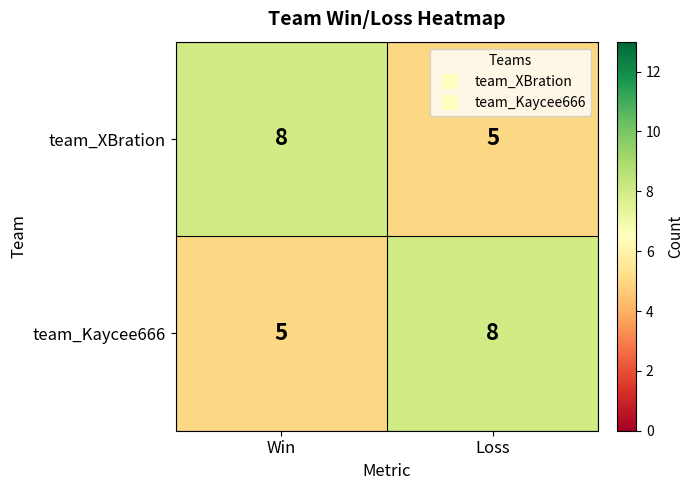

Where is team_Kaycee666 nearest to the value 6?

Win